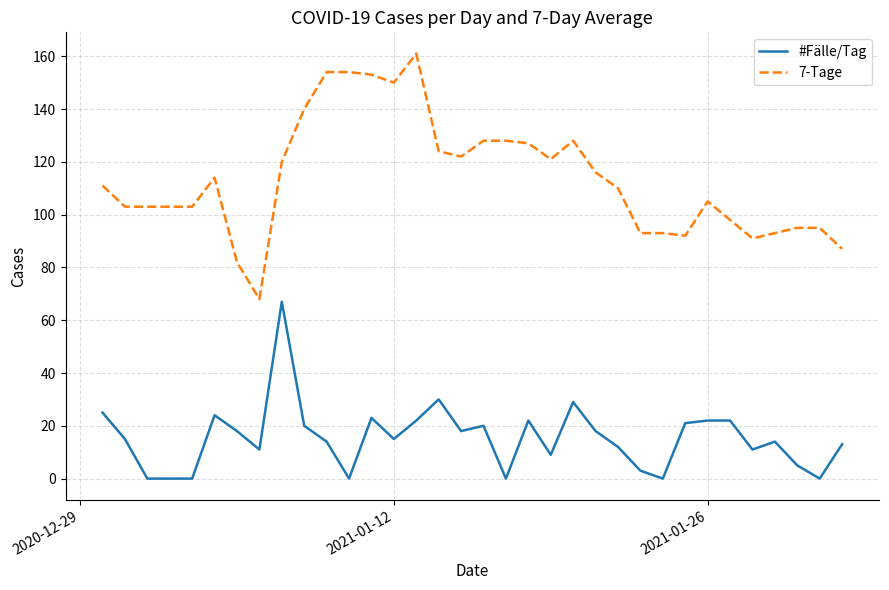

Rank the series by their maximum value, from highest to lowest.

7-Tage, #Fälle/Tag